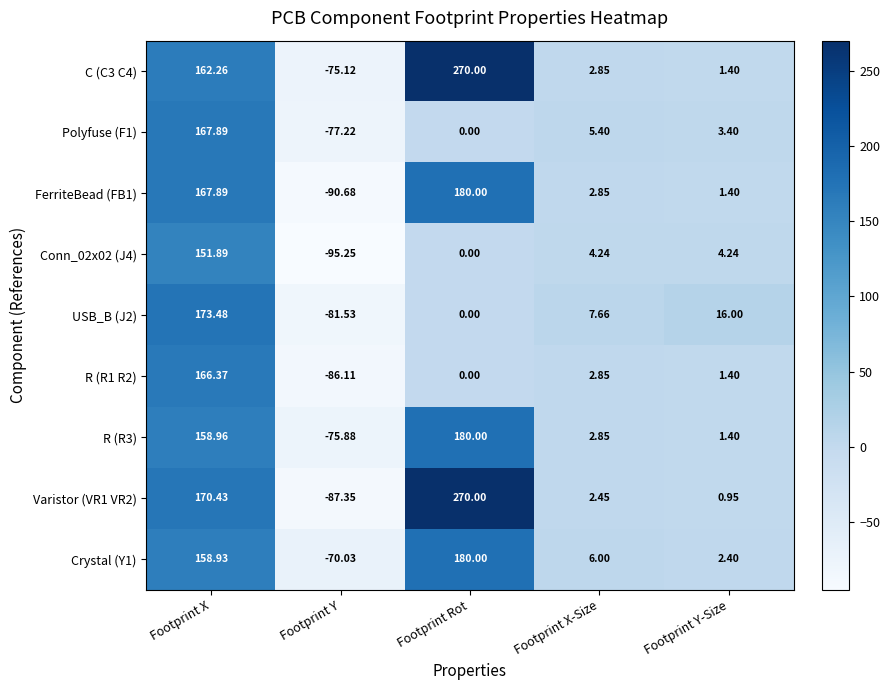

How many negative values does the Polyfuse (F1) series have?

1